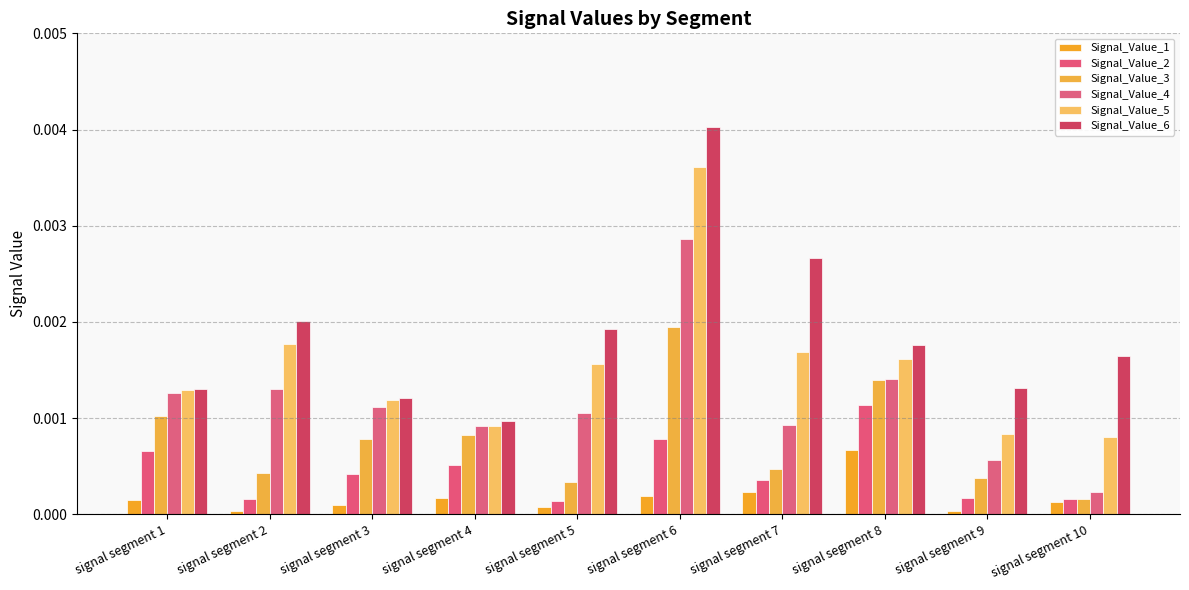

What are all the series names shown in the legend?

Signal_Value_1, Signal_Value_2, Signal_Value_3, Signal_Value_4, Signal_Value_5, Signal_Value_6